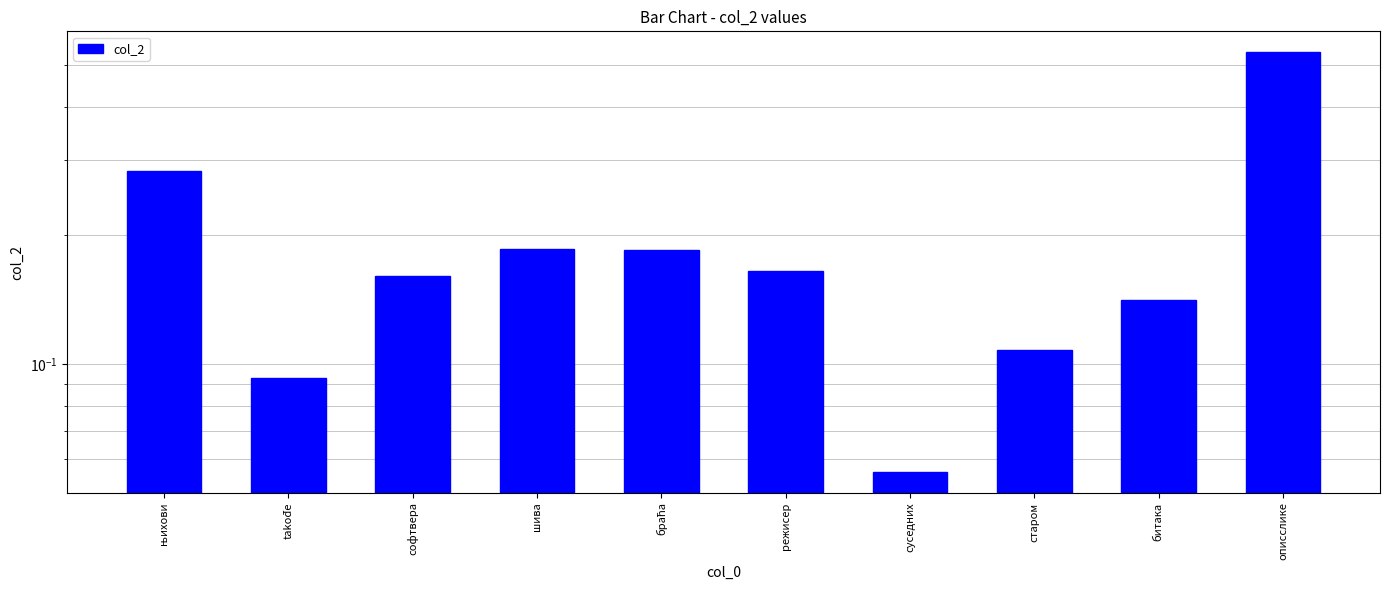

What is the sum of all values?

1.9